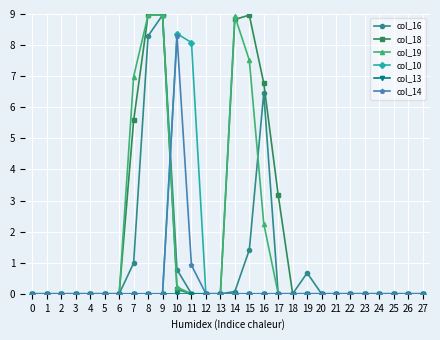

True or false: col_16 has more than 1 interior local peaks.

True